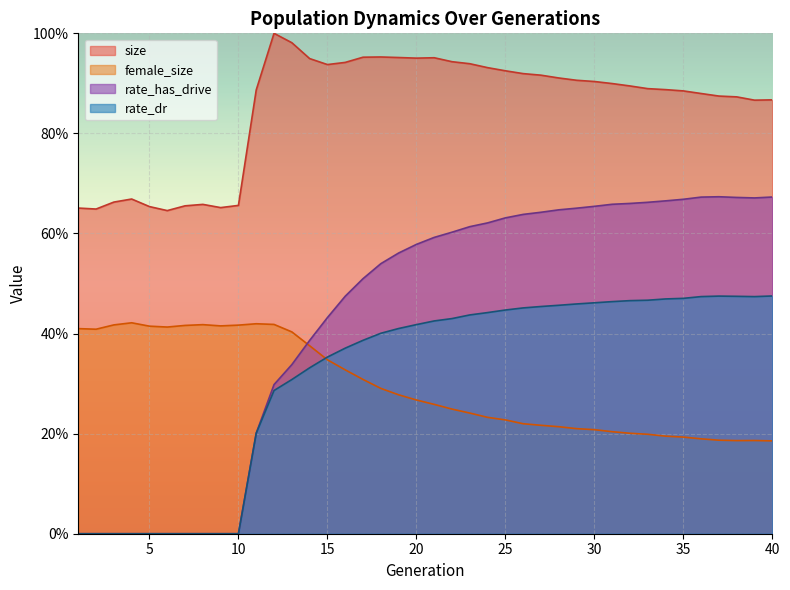

True or false: size and rate_dr cross at least once.

False